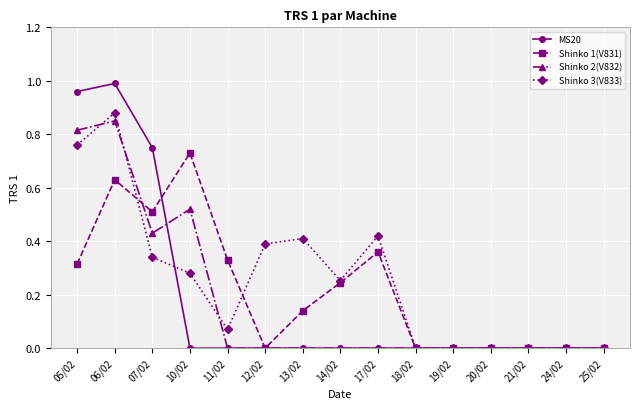

Where do Shinko 2(V832) and Shinko 1(V831) first cross each other?

06/02 and 07/02